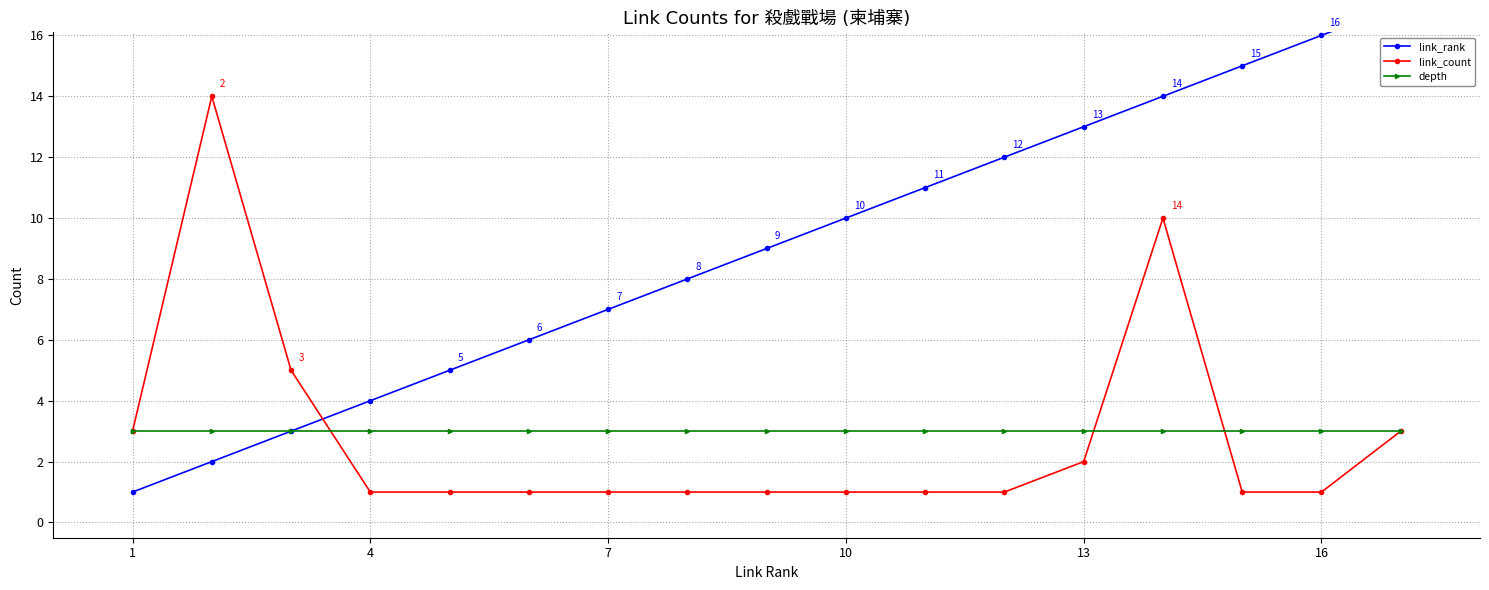

What is the lowest value of the link_rank series?

1